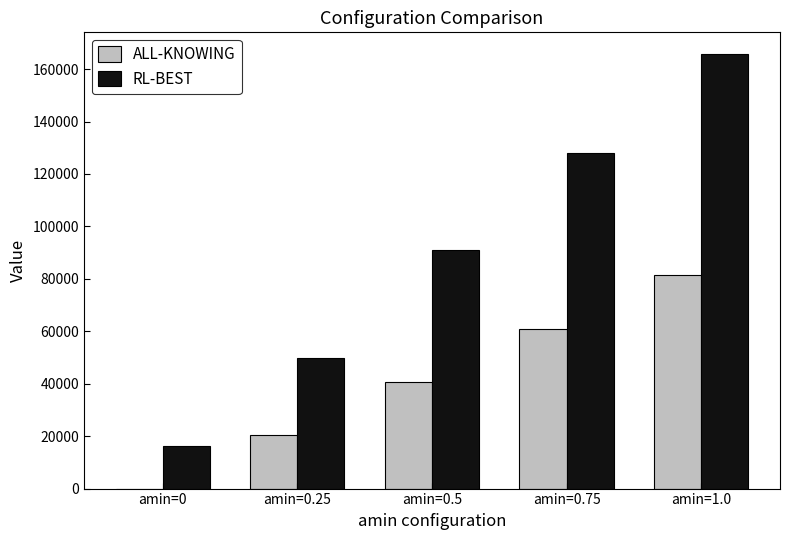

Where is ALL-KNOWING nearest to the value 40650?

amin=0.5